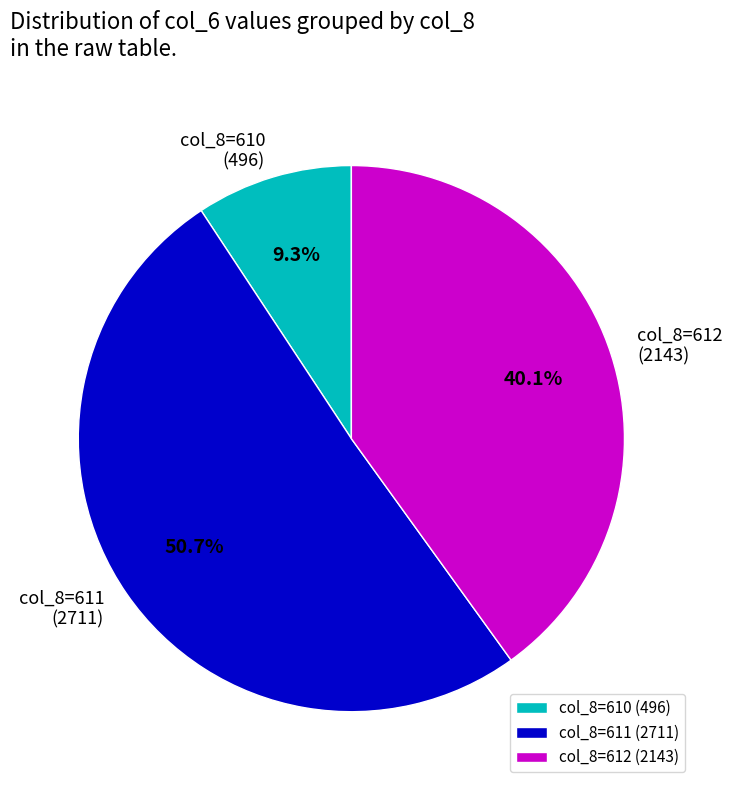

Is there a majority slice in this chart?

Yes